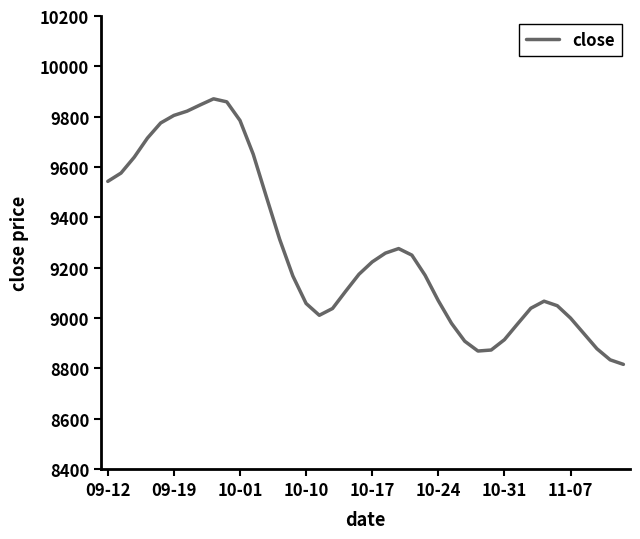

What is the difference between the maximum and minimum values?

1055